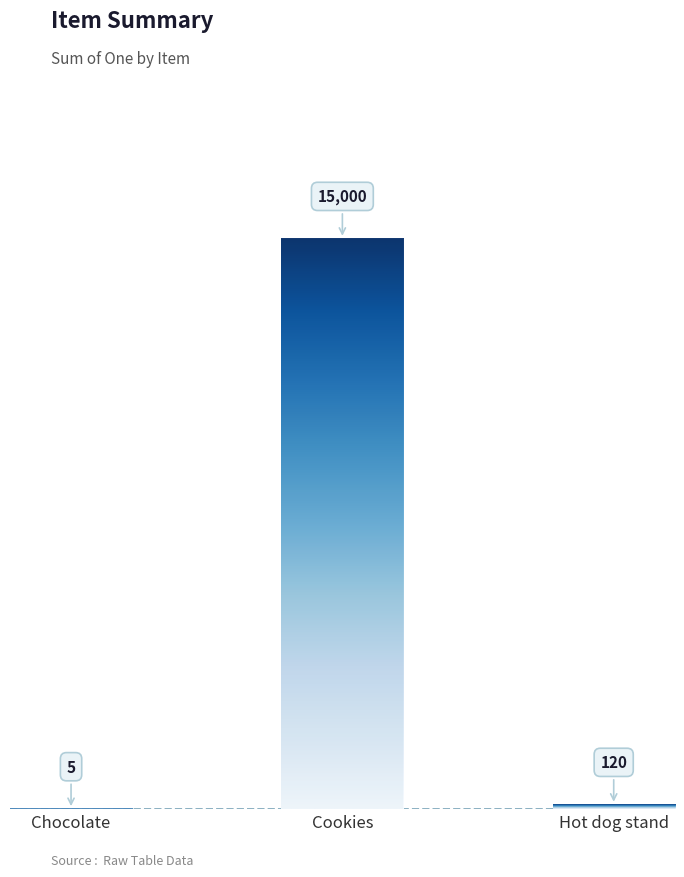

What is the maximum value shown in the chart?

15000